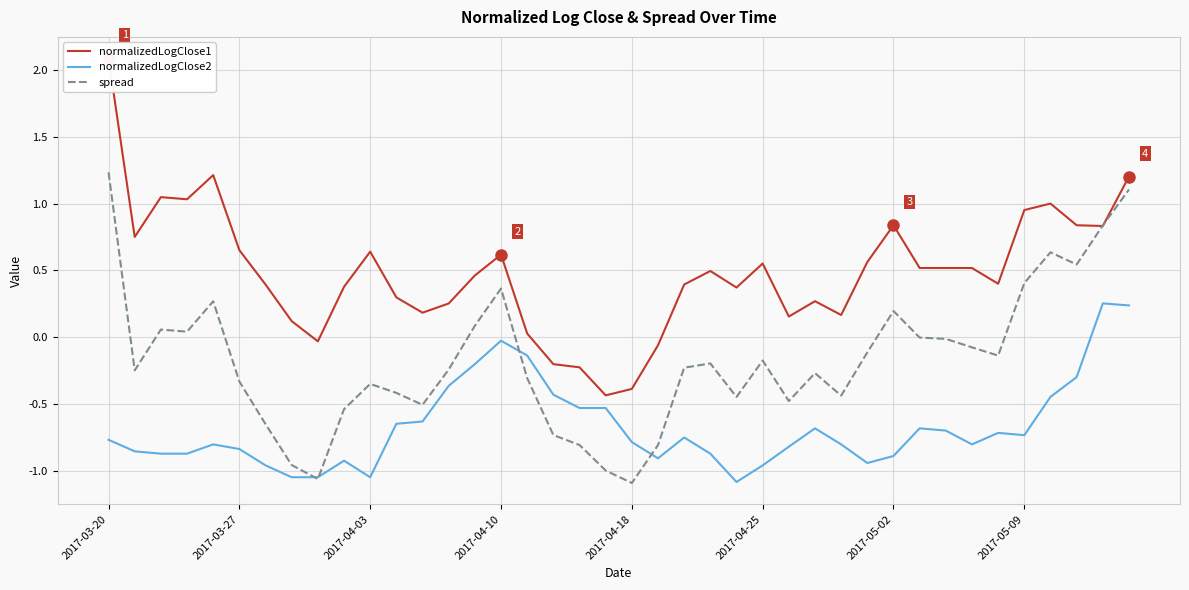

Does the chart have visible grid lines?

Yes